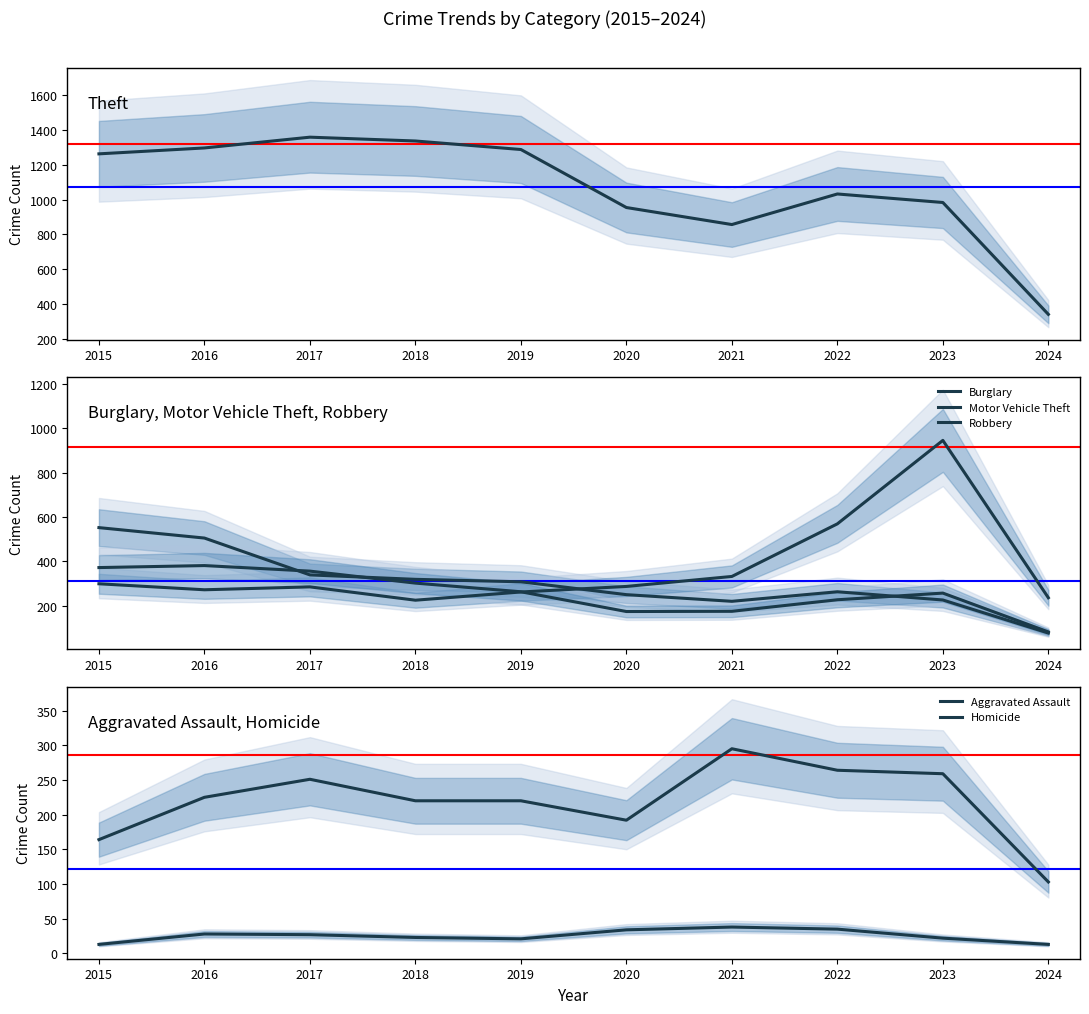

In Burglary, how many points are lower than both neighbors (excluding endpoints)?

1